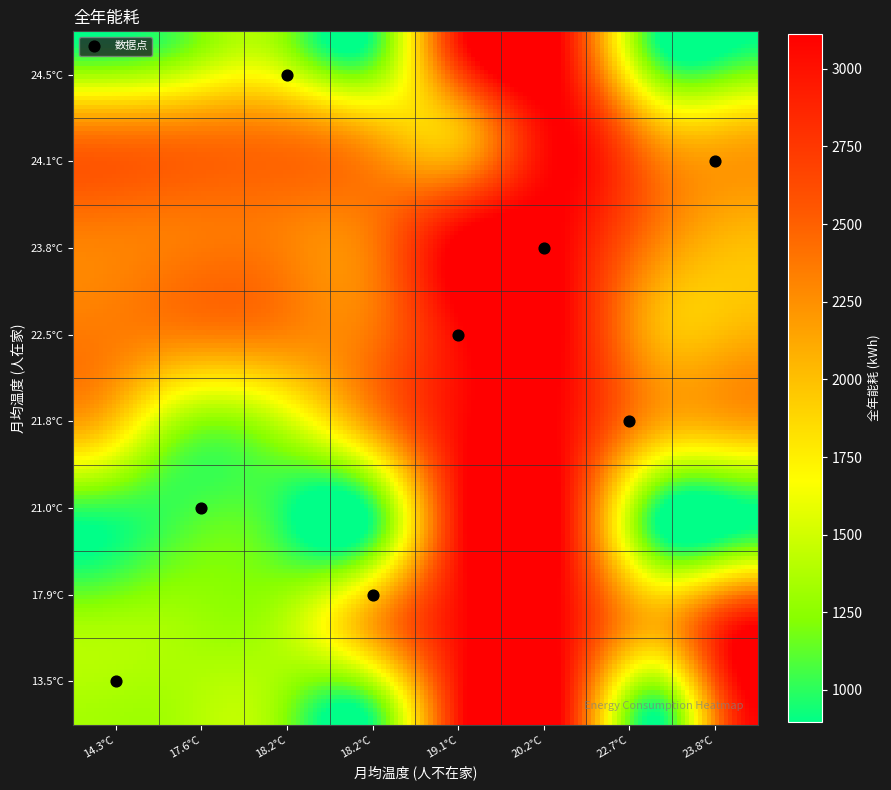

The chart shows a value of 1056.9 at 2. True or false?

True